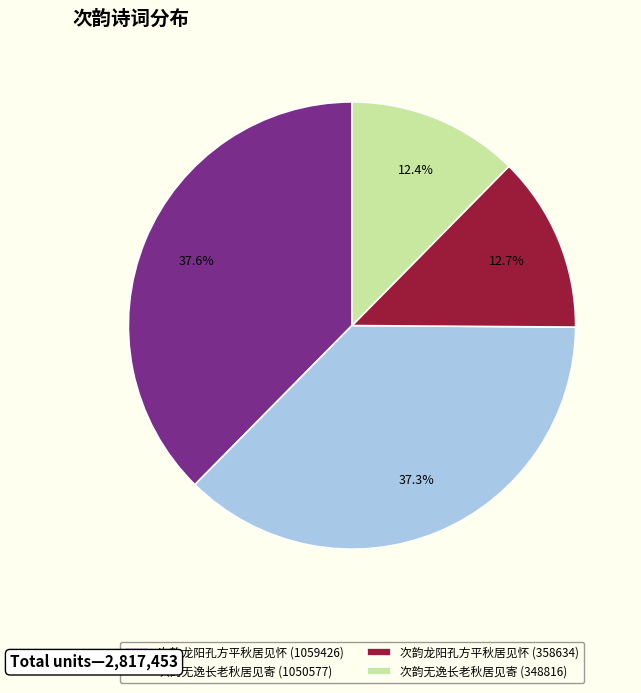

Does 次韵无逸长老秋居见寄 (348816) account for over 50% of the chart?

No